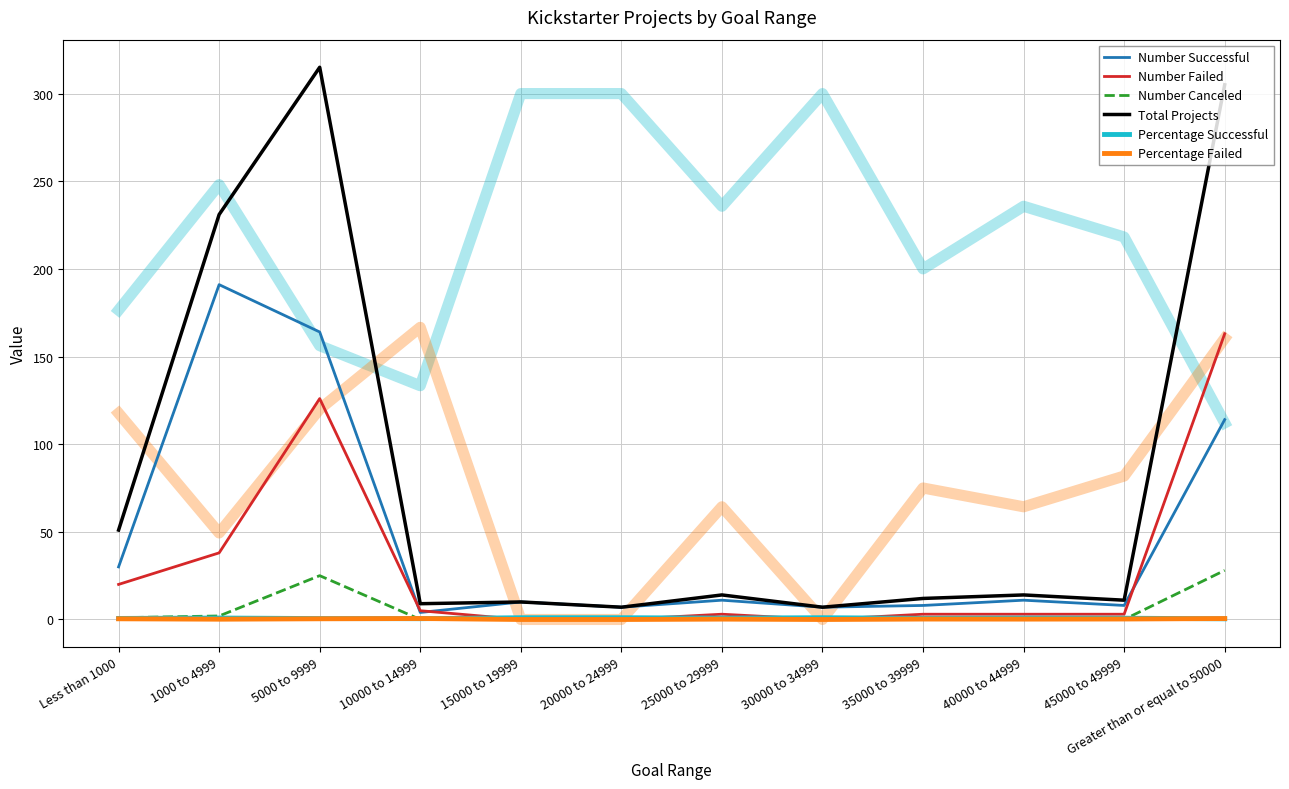

What position from the left is 1000 to 4999?

2